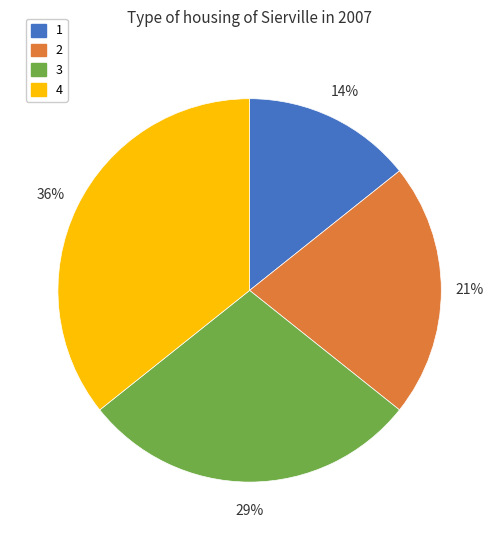

How many slices are in this pie chart?

4